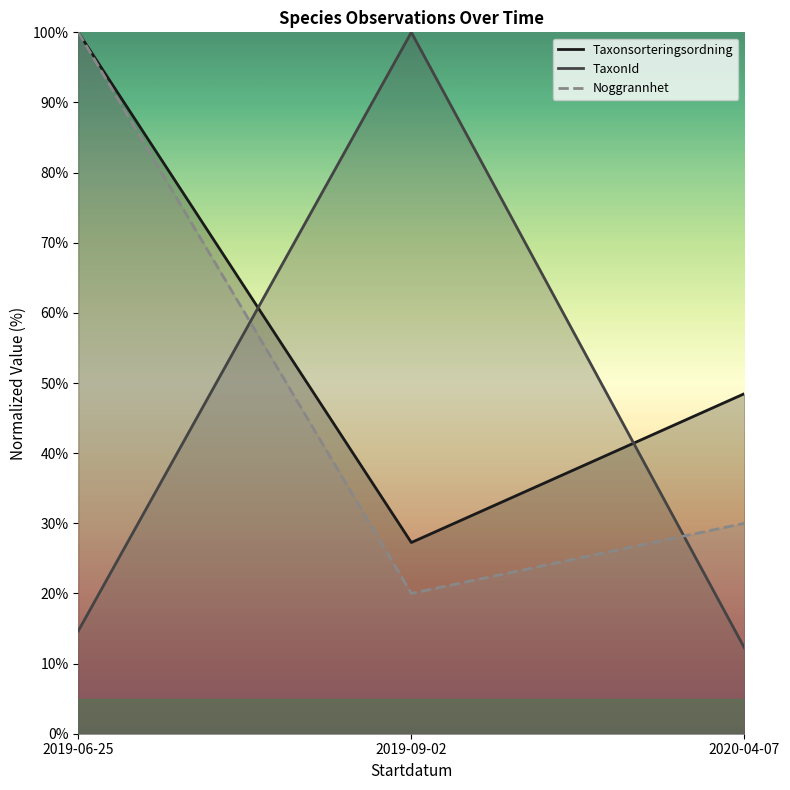

Which category has the lowest value in the Taxonsorteringsordning series?

2019-09-02